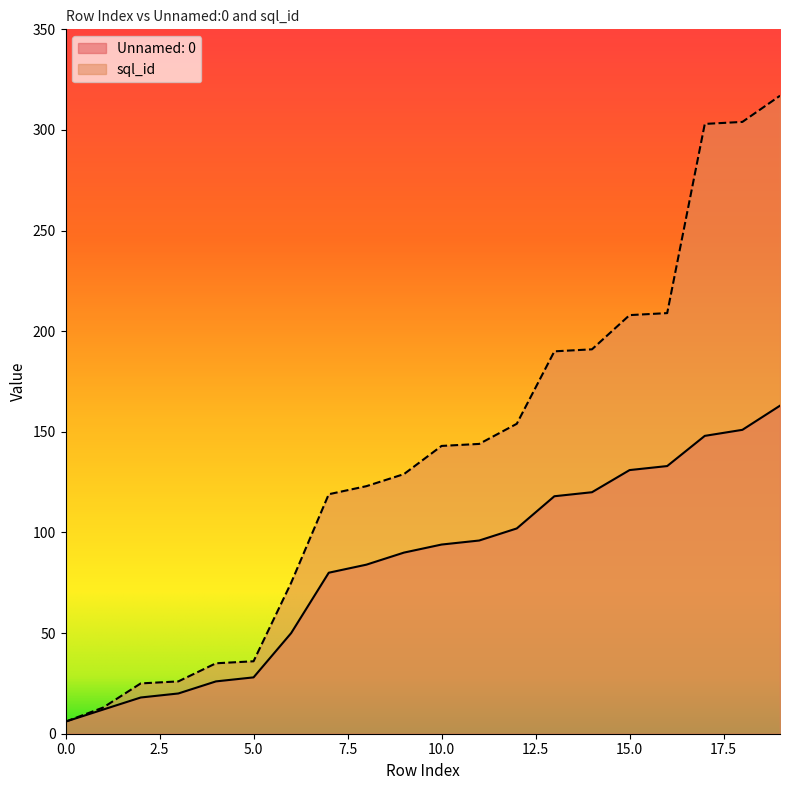

Does the chart display data point markers on the line(s)?

No